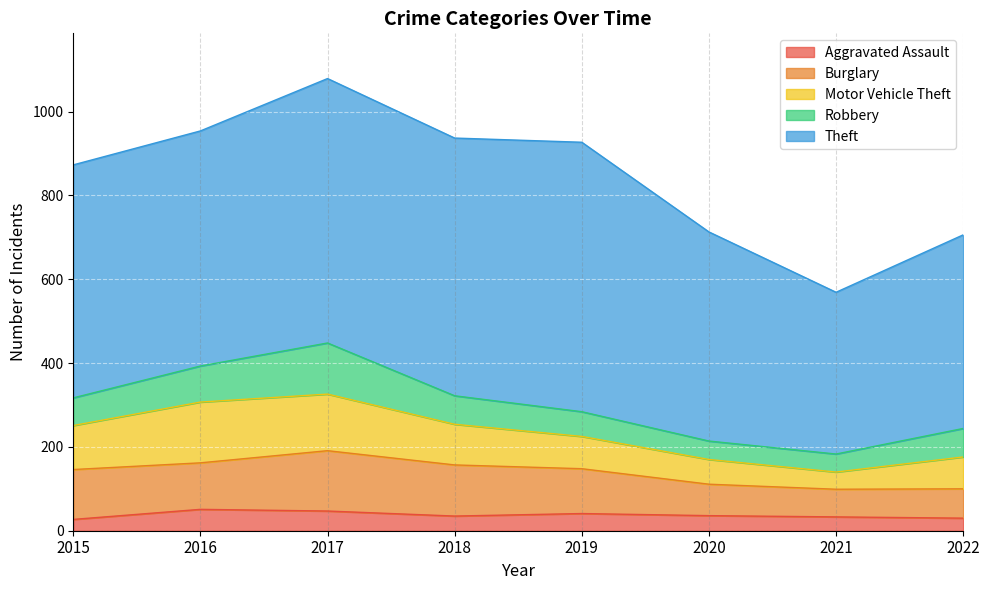

How many values in the Aggravated Assault series exceed 36?

3